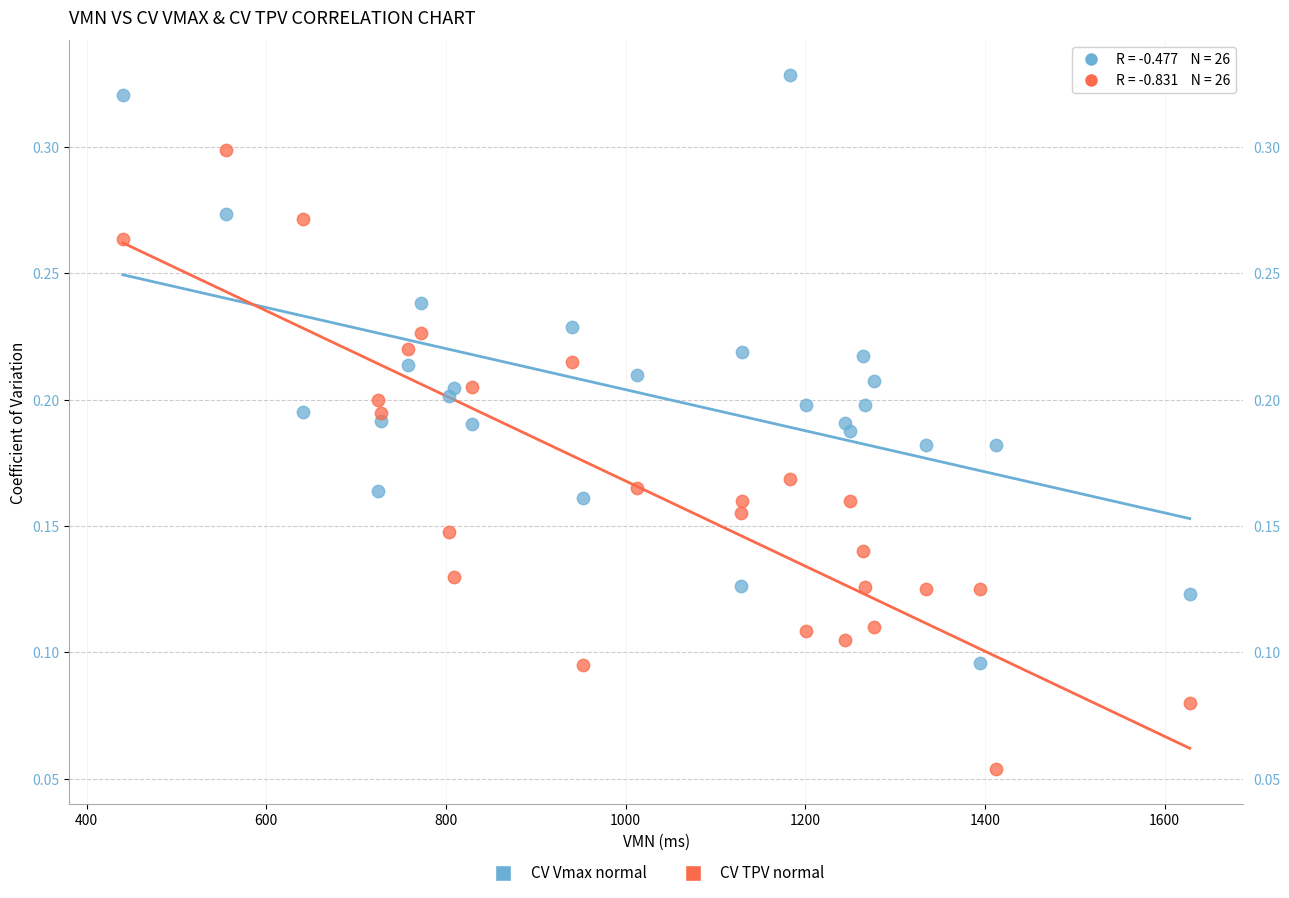

Which series contains the highest Y value?

CV Vmax normal